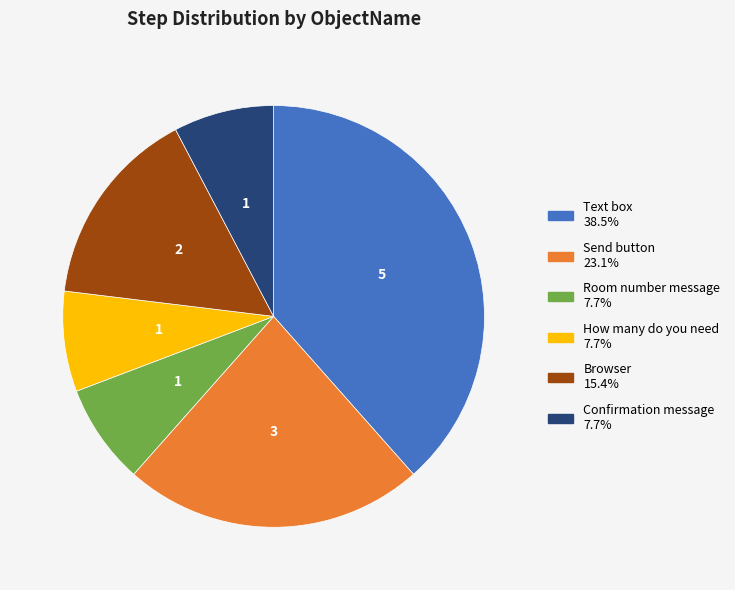

Does any single category account for the majority?

No